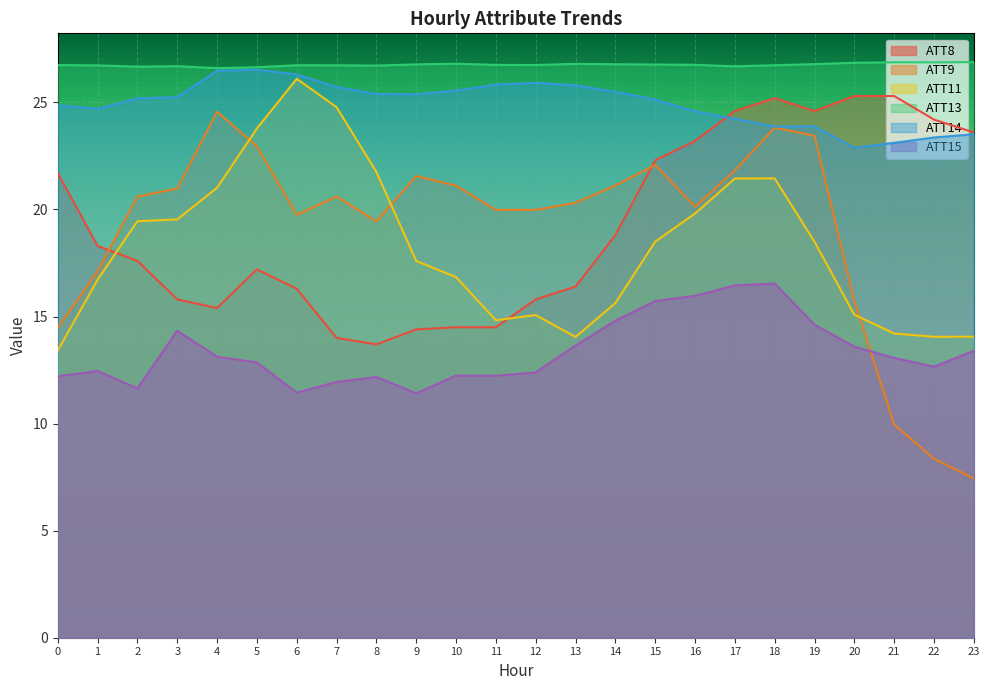

Between 18 and 19, which series saw the biggest shift?

ATT11